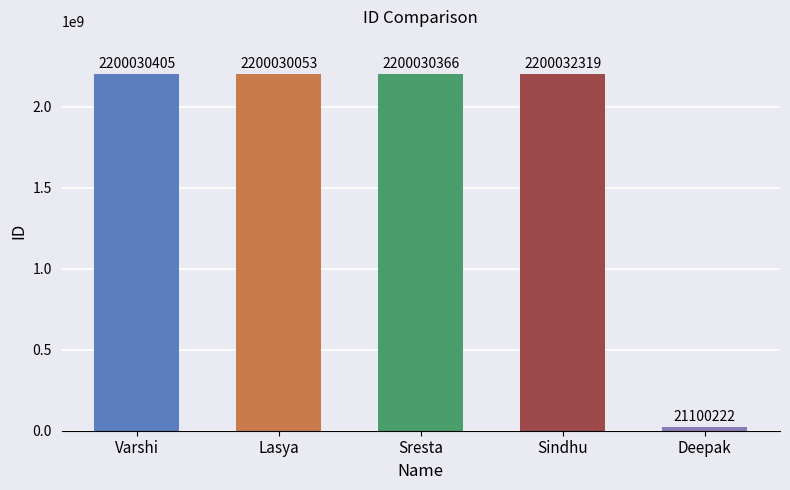

Which category has the highest value across all series?

Sindhu